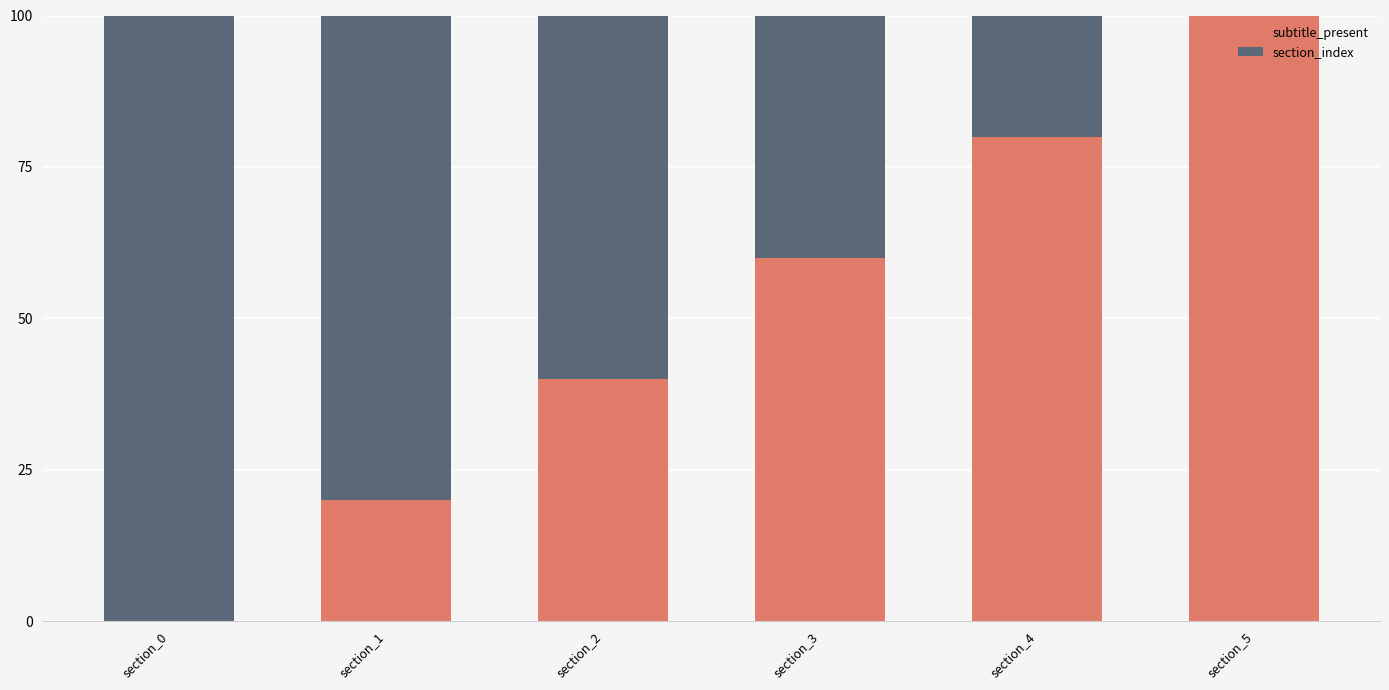

What is the highest value of the subtitle_present series?

100